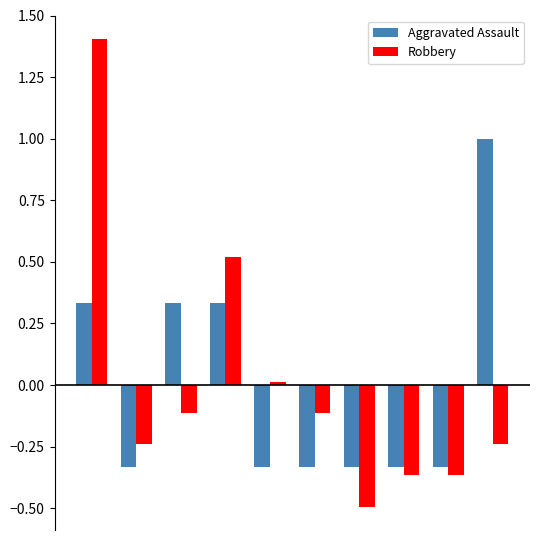

At how many categories does at least one series exceed 0?

5